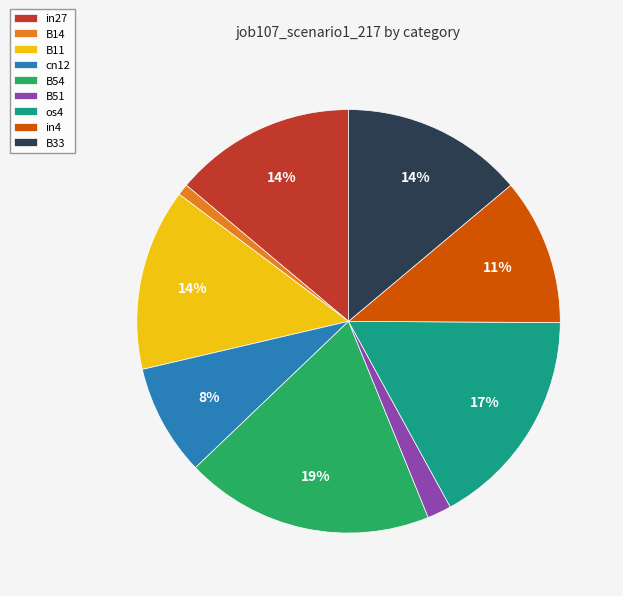

The B14 slice represents 1% of the pie. True or false?

True